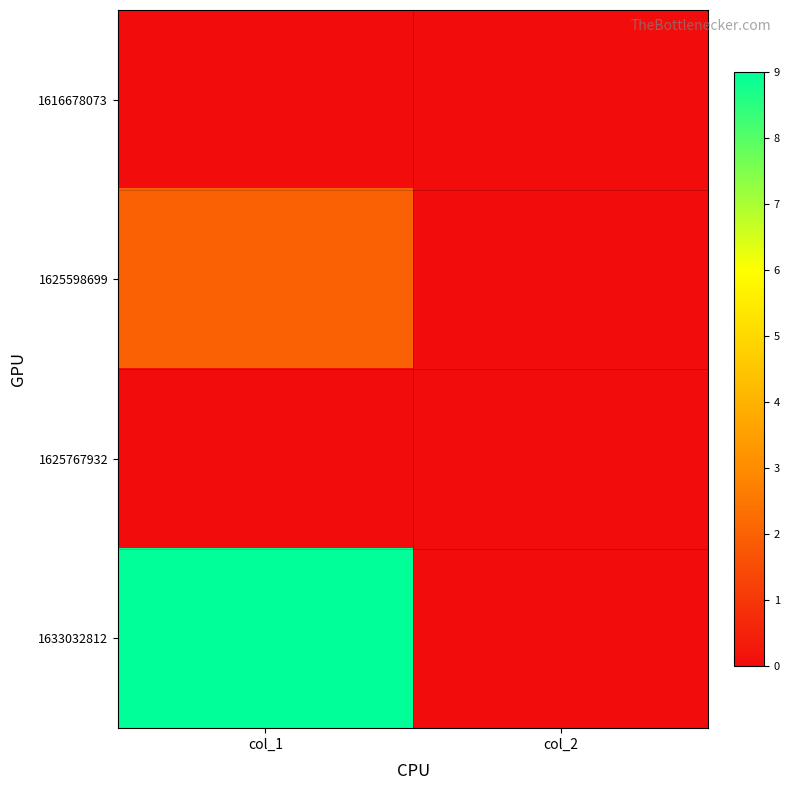

How many data points does each series have?

2